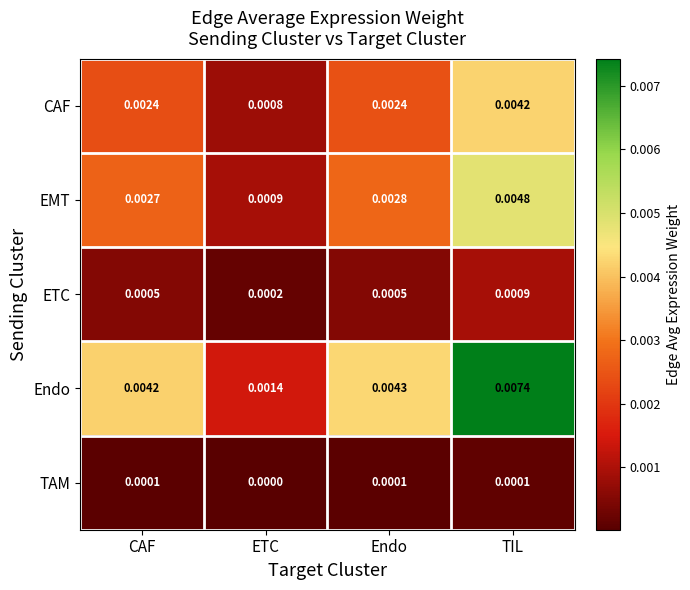

Which series has the largest total across all categories?

Endo